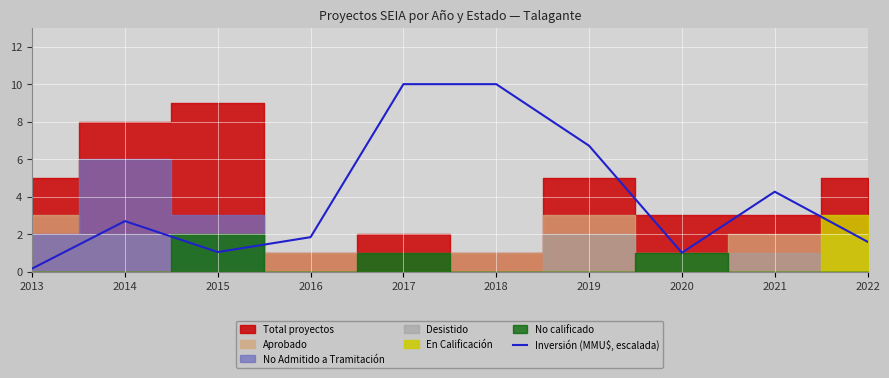

Reading right to left, extract all data points from this chart.

1.6	4.3	1.0	6.7	10.0	10.0	1.8	1.0	2.7	0.2